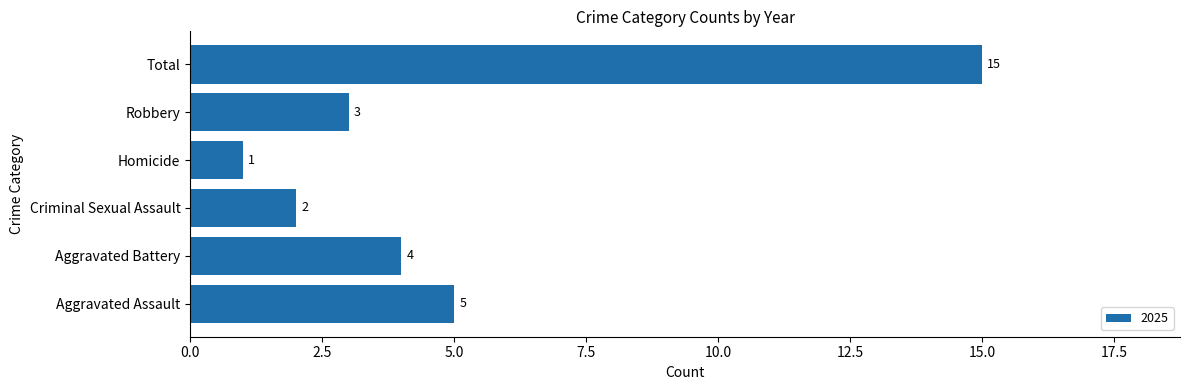

Where is the data nearest to the value 8?

Aggravated Assault